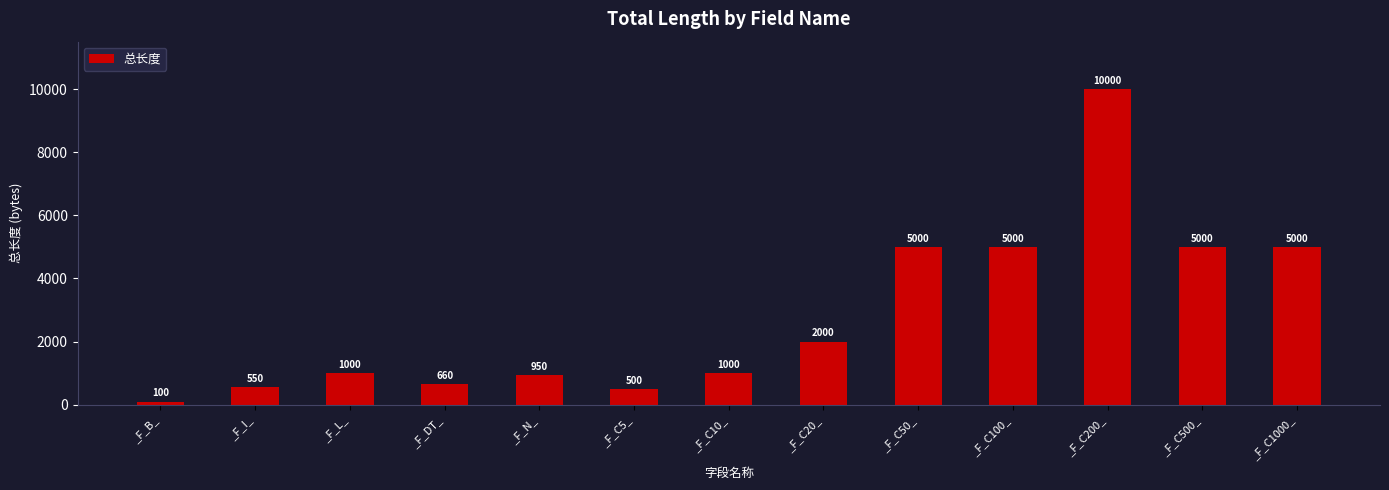

What position from the right is _F_DT_?

10